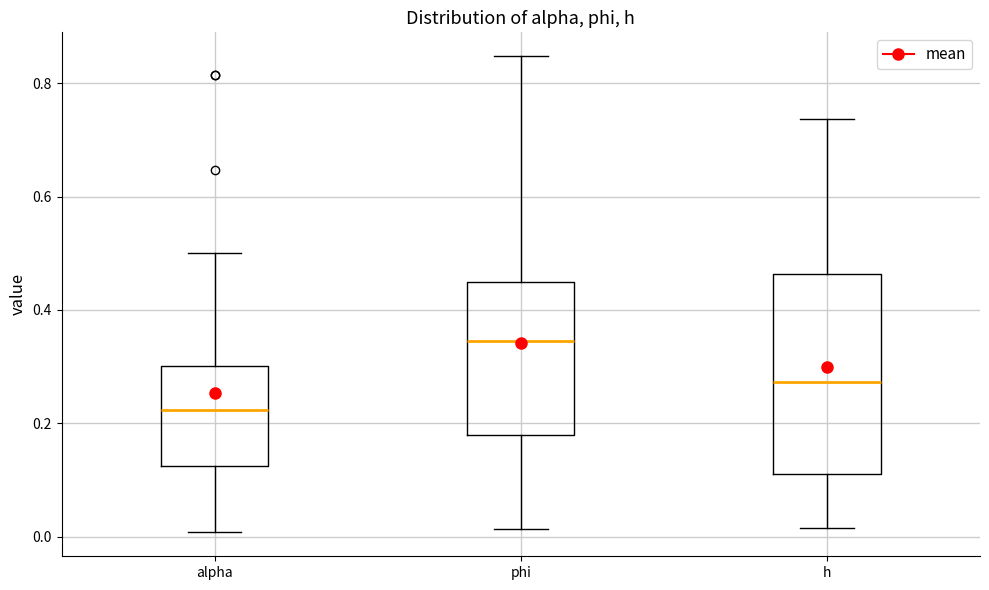

Where is the lower edge of the box for phi on the y-axis? The values are not printed on the chart, so give them approximately, as read against the axis.

0.18